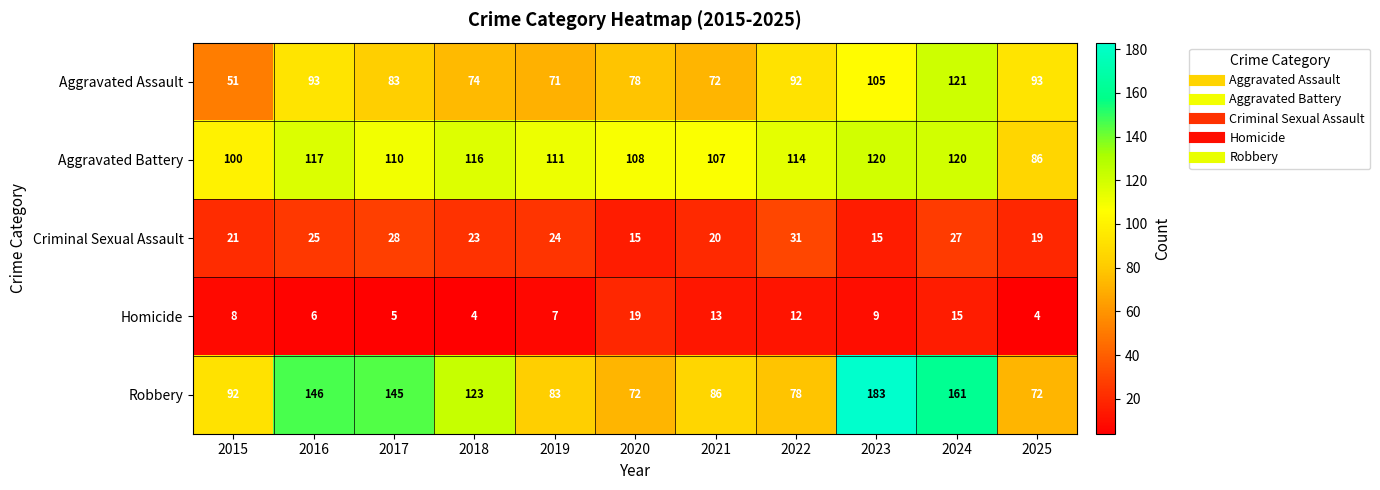

Count the number of data series in this chart.

5